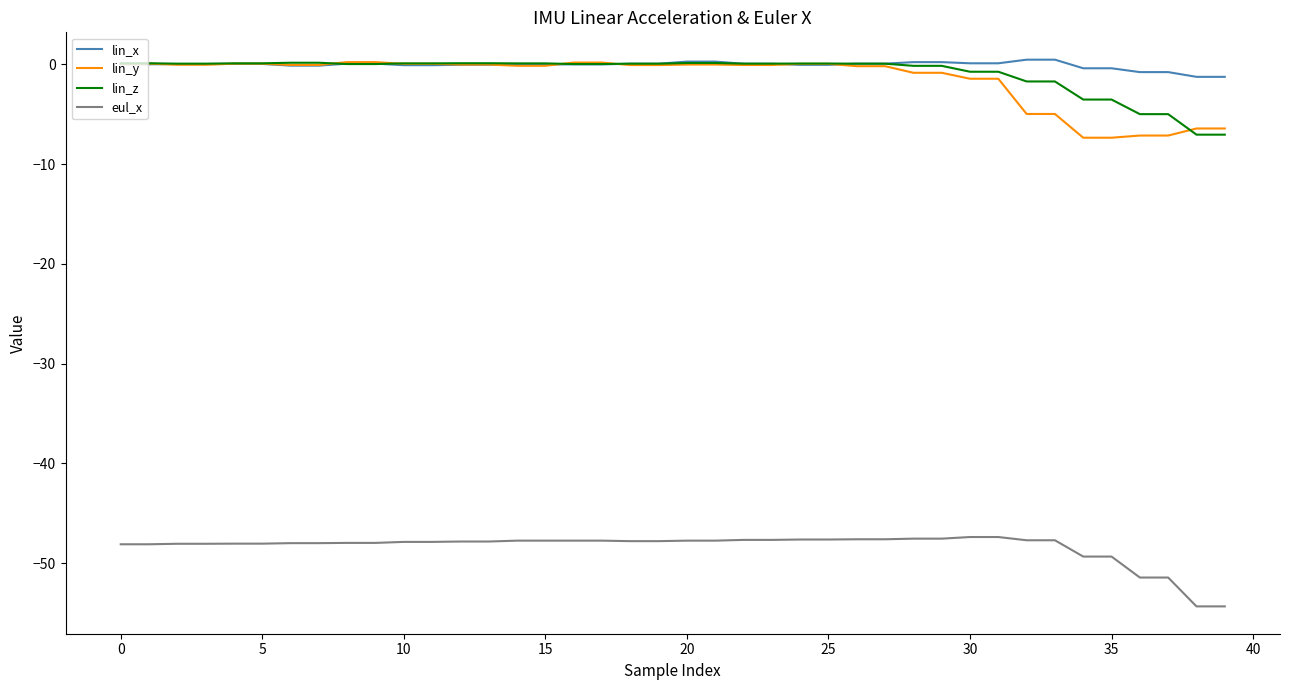

What is the maximum value for lin_z?

0.2